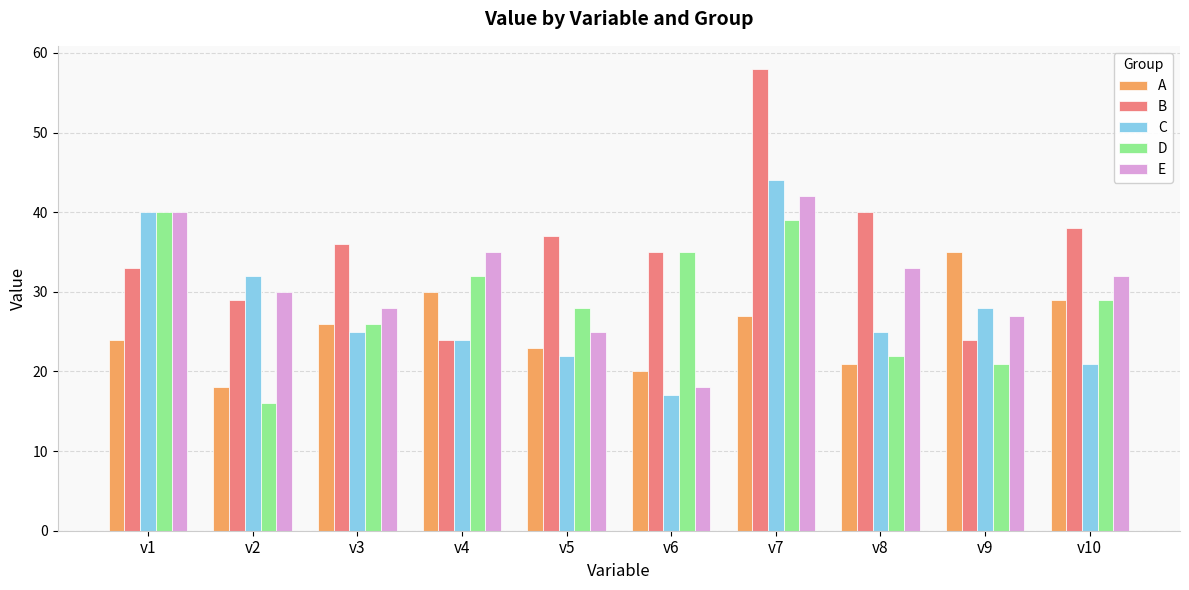

True or false: B has a value of 11 at v4.

False